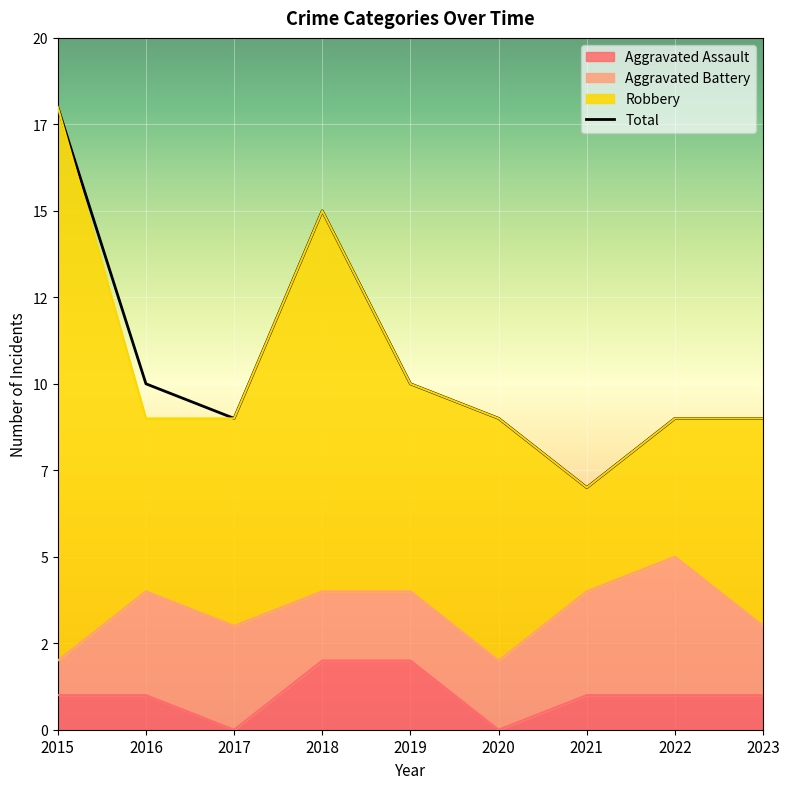

What is the difference between the second highest and second lowest values in the Total series?

6